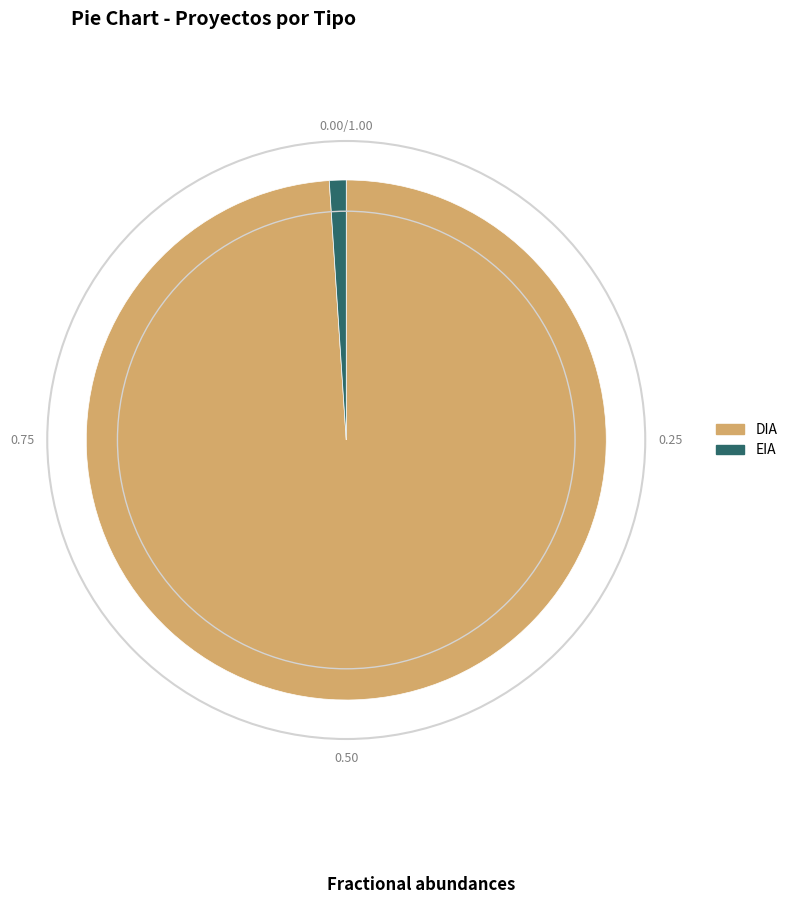

Between DIA and EIA, which is larger?

DIA